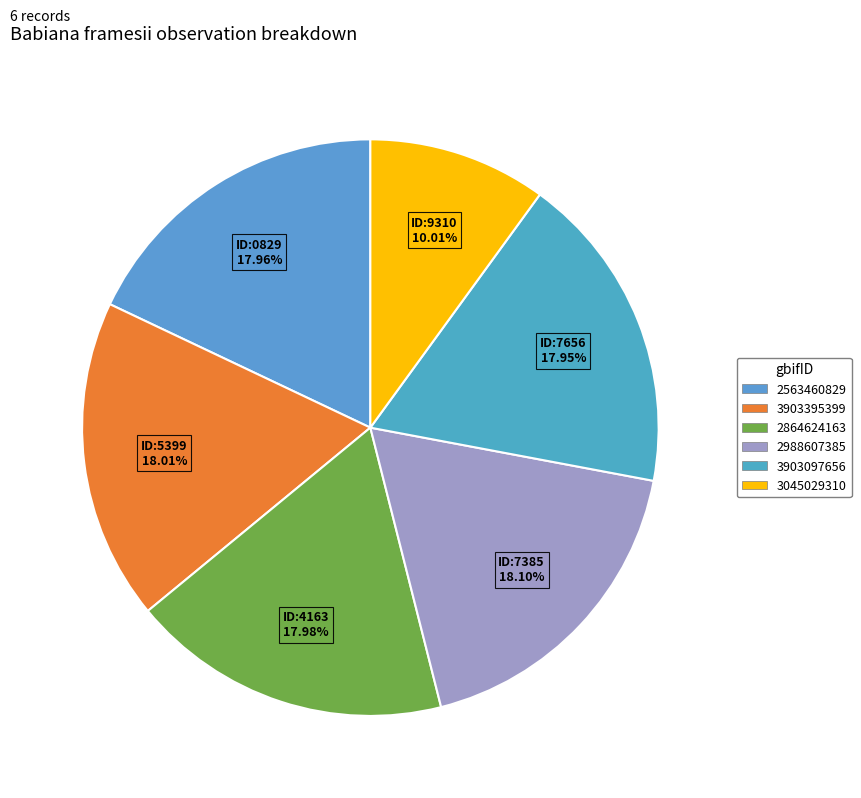

Does 2563460829 represent more than half of the total?

No